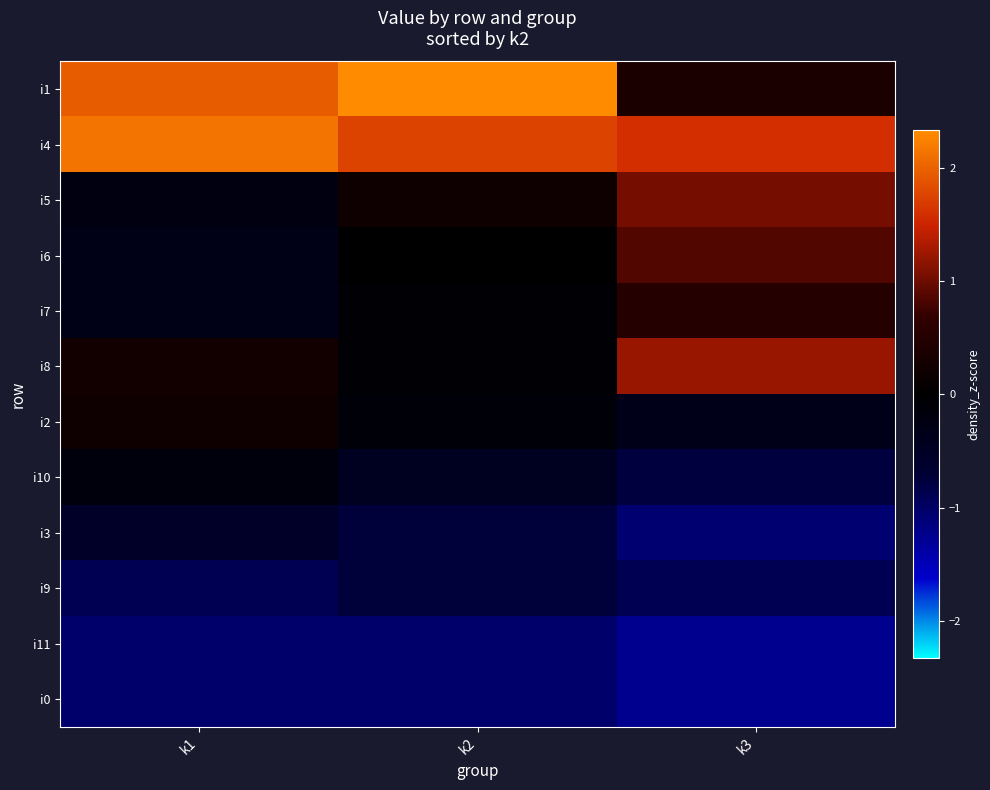

Reading left to right, list all the values displayed in this chart.

i1: k1=2.0	k2=2.3	k3=0.4
i4: k1=2.1	k2=1.7	k3=1.6
i5: k1=-0.2	k2=0.2	k3=1.0
i6: k1=-0.3	k2=0.0	k3=0.9
i7: k1=-0.3	k2=-0.1	k3=0.5
i8: k1=0.2	k2=-0.1	k3=1.2
i2: k1=0.2	k2=-0.1	k3=-0.3
i10: k1=-0.2	k2=-0.5	k3=-0.8
i3: k1=-0.6	k2=-0.7	k3=-1.1
i9: k1=-0.9	k2=-0.7	k3=-0.9
i11: k1=-1.0	k2=-1.0	k3=-1.3
i0: k1=-1.0	k2=-1.0	k3=-1.3